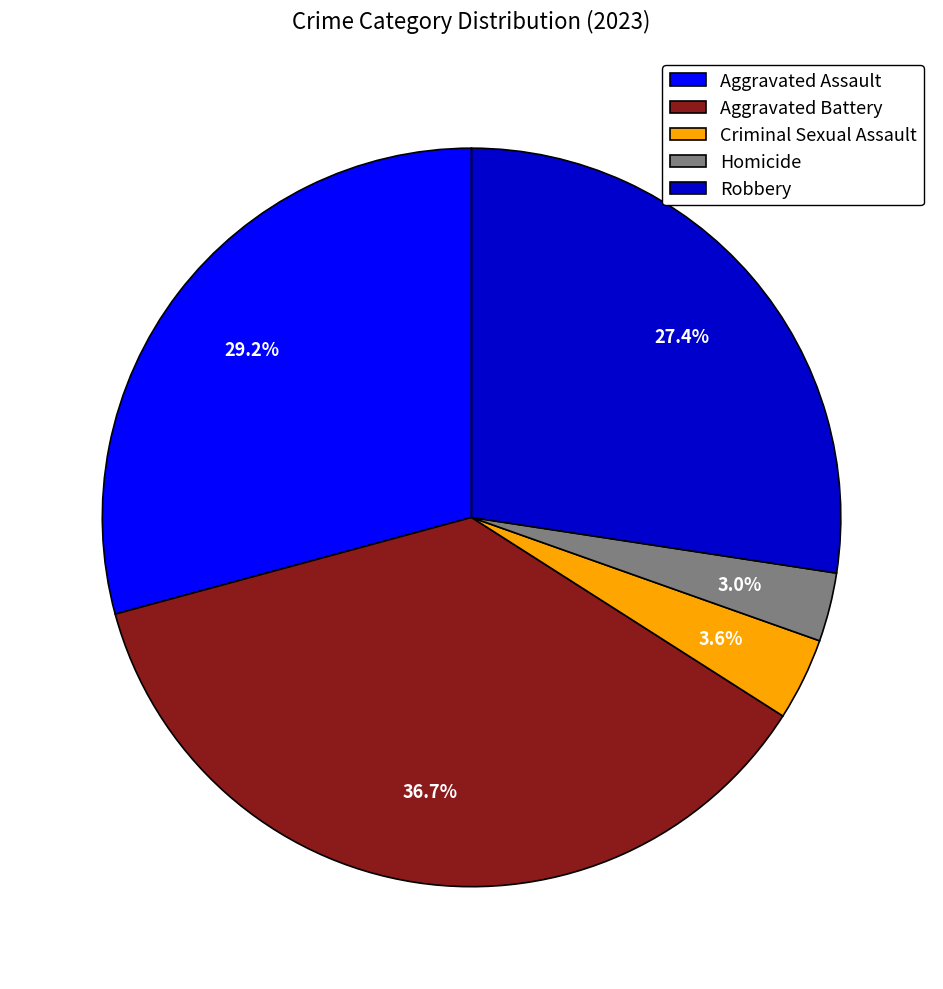

Does Criminal Sexual Assault represent more than half of the total?

No